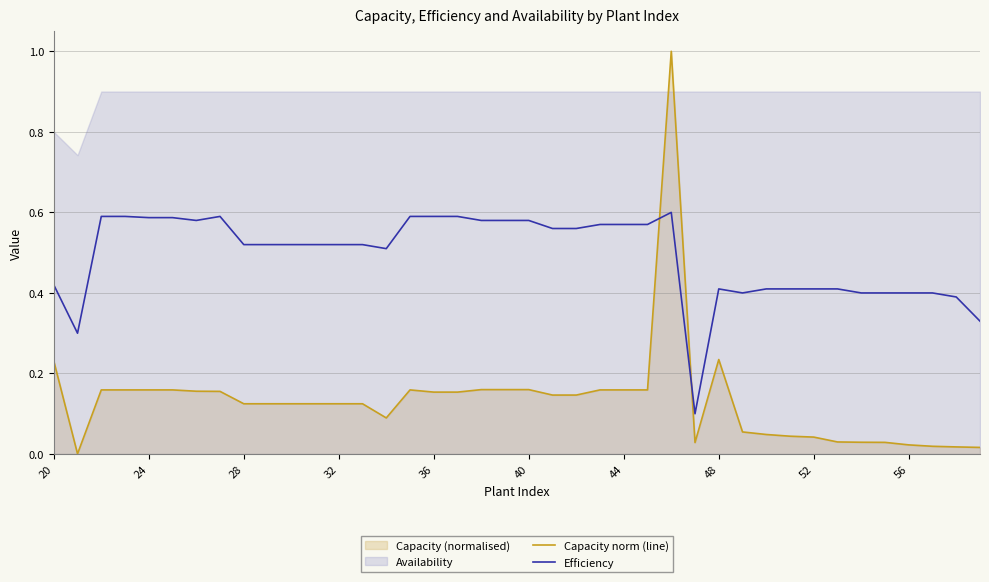

The Efficiency series shows 0.9 at 28. True or false?

False